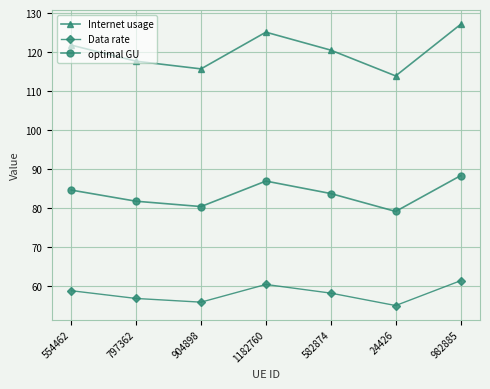

At which label is Internet usage closest to 120?

582874